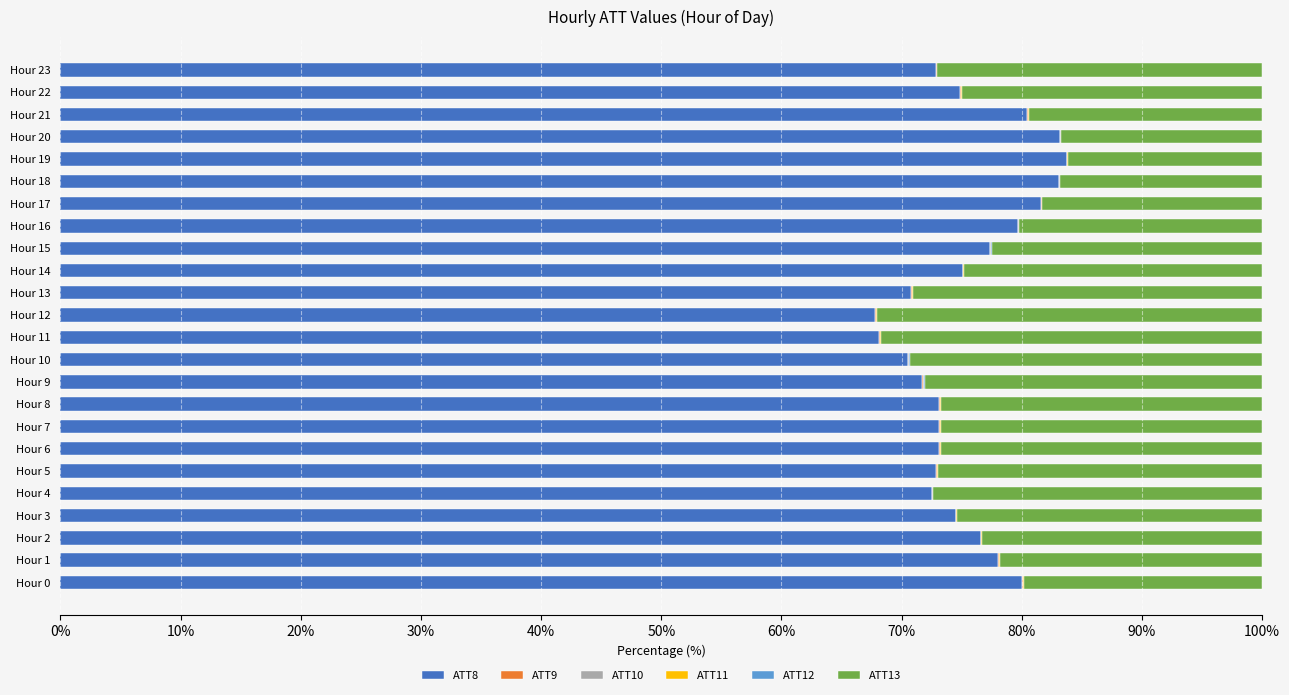

What is the highest value of the ATT8 series?

83.7